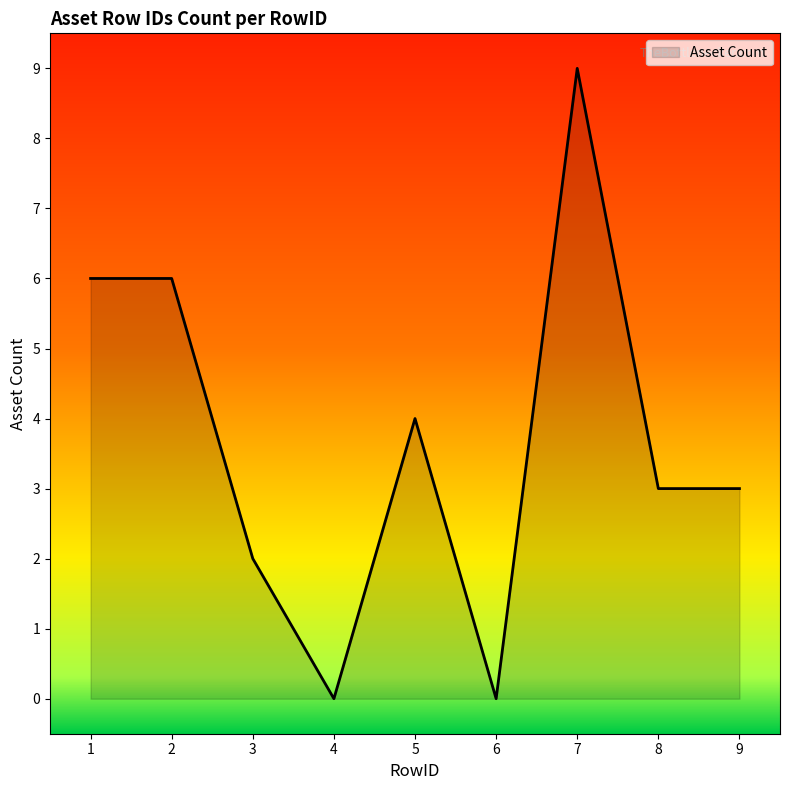

What is the difference between the values at 6 and 2?

6